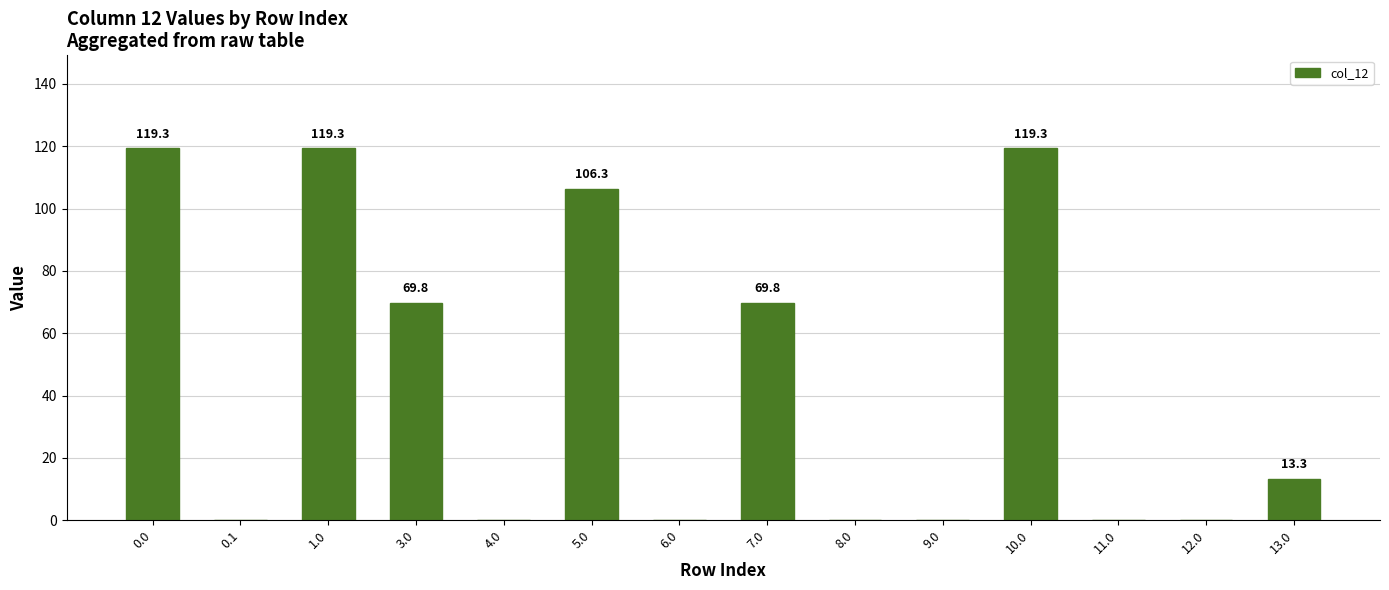

Reading right to left, extract all data points from this chart.

13.0=13.3	12.0=0.0	11.0=0.0	10.0=119.3	9.0=0.0	8.0=0.0	7.0=69.8	6.0=0.0	5.0=106.3	4.0=0.0	3.0=69.8	1.0=119.3	0.1=0.0	0.0=119.3